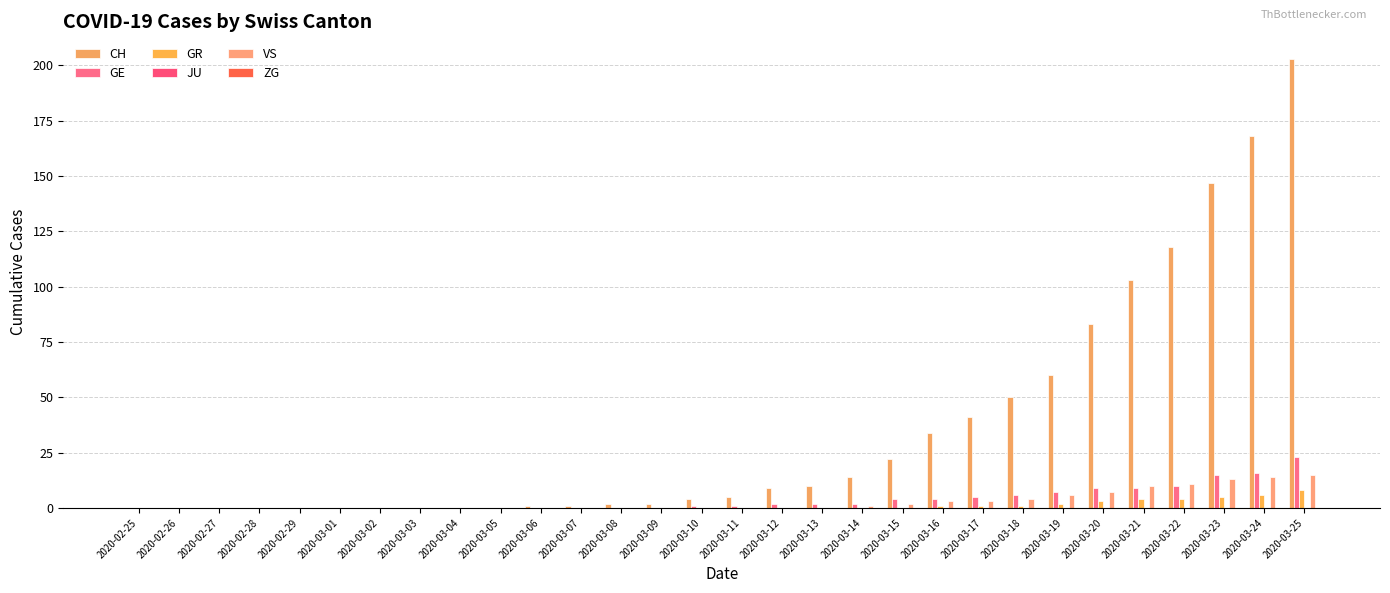

How many data points does each series have?

30